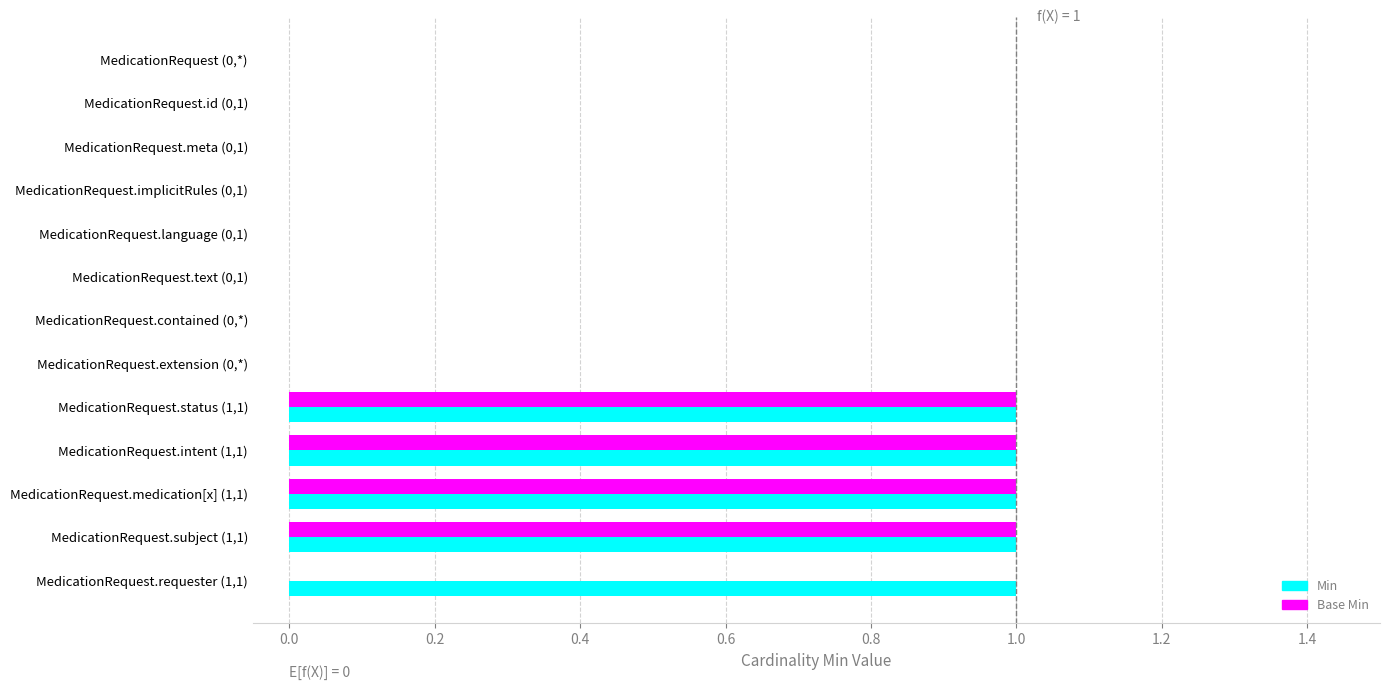

Is the value of Base Min at MedicationRequest.subject (1,1) greater than the value of Min at MedicationRequest.id (0,1)?

Yes